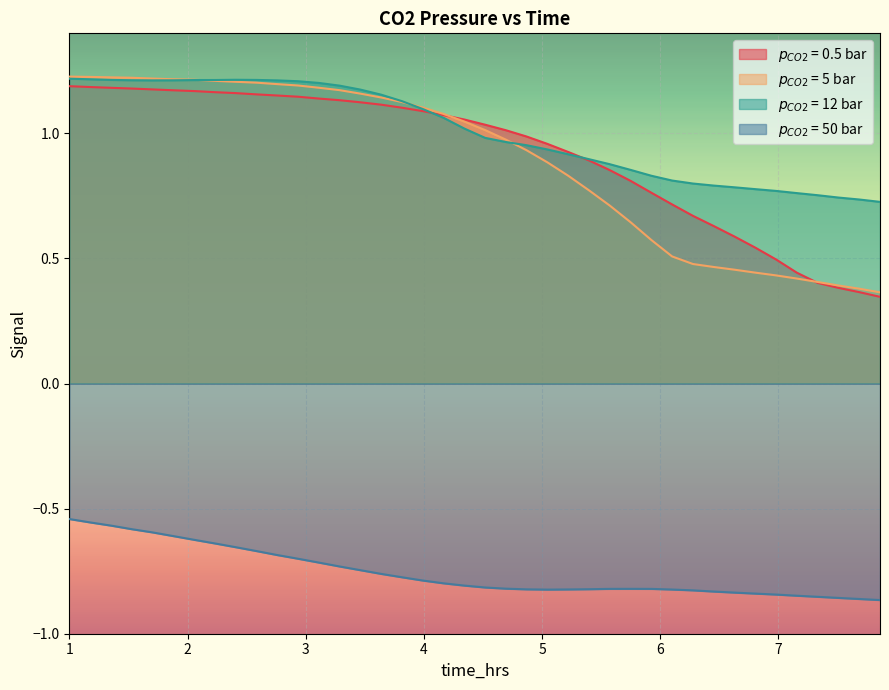

What position from the right is 3.814070351758794?

24